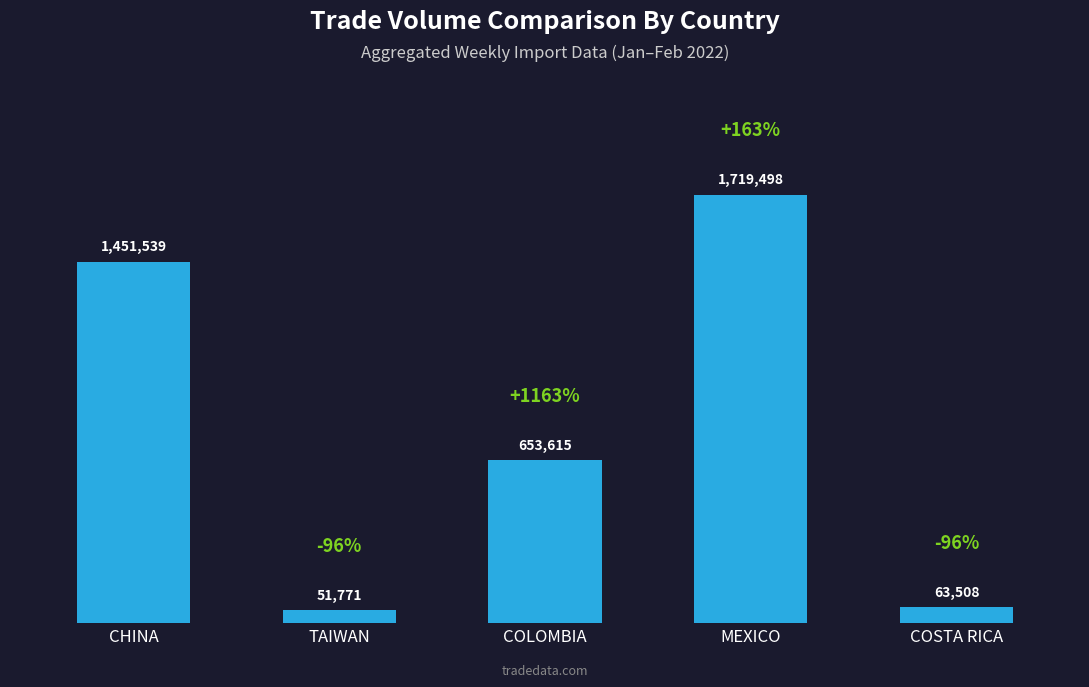

What is the difference between the values at TAIWAN and COLOMBIA?

601844